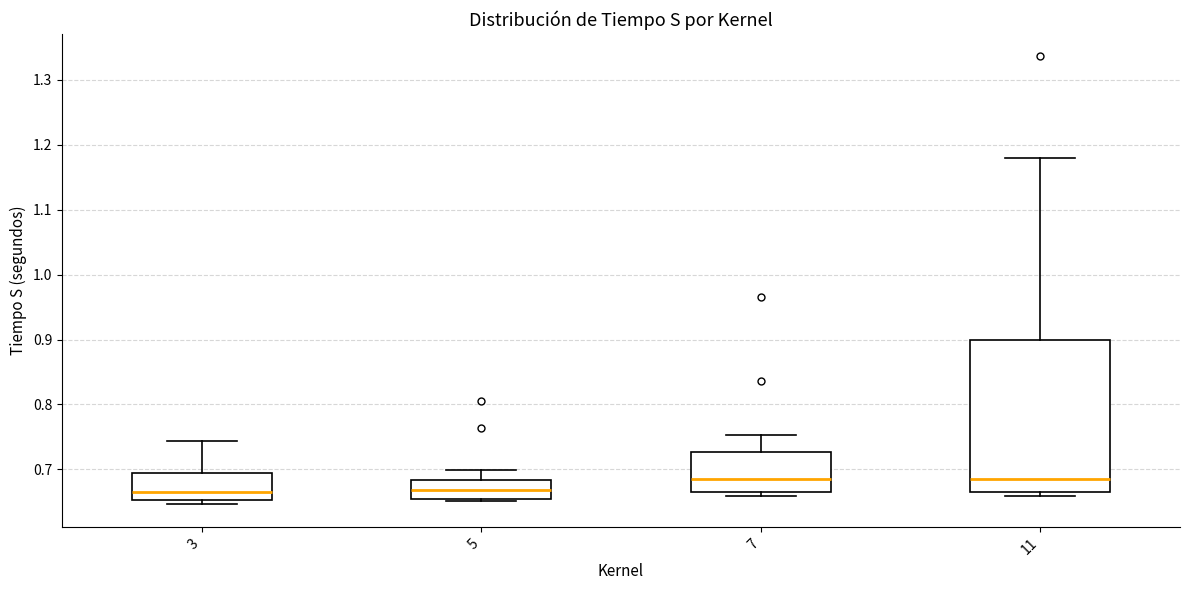

Reading left to right, read every box against the y-axis: the position of its median line, the range the box covers, and the ends of its whiskers. The values are not printed on the chart, so give them approximately, as read against the axis.

3: median 0.67, box 0.65 to 0.69, whiskers 0.65 (just below the box's lower edge) to 0.74
5: median 0.67, box 0.65 to 0.68, whiskers 0.65 to 0.70
7: median 0.69, box 0.67 to 0.73, whiskers 0.66 to 0.75
11: median 0.69, box 0.67 to 0.90, whiskers 0.66 to 1.18